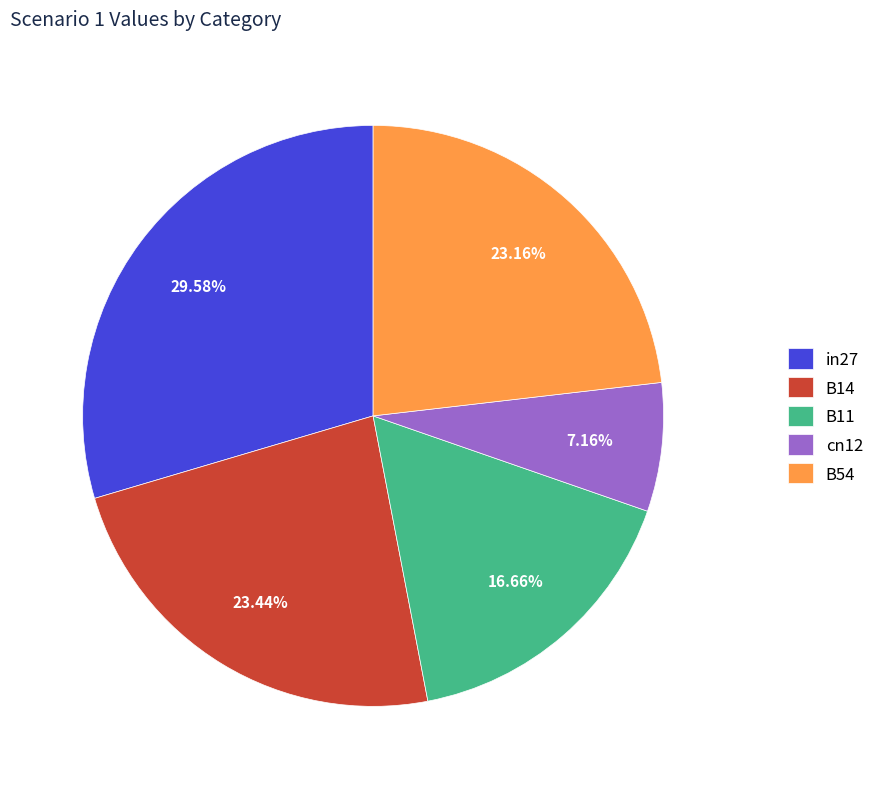

Does any single category account for the majority?

No